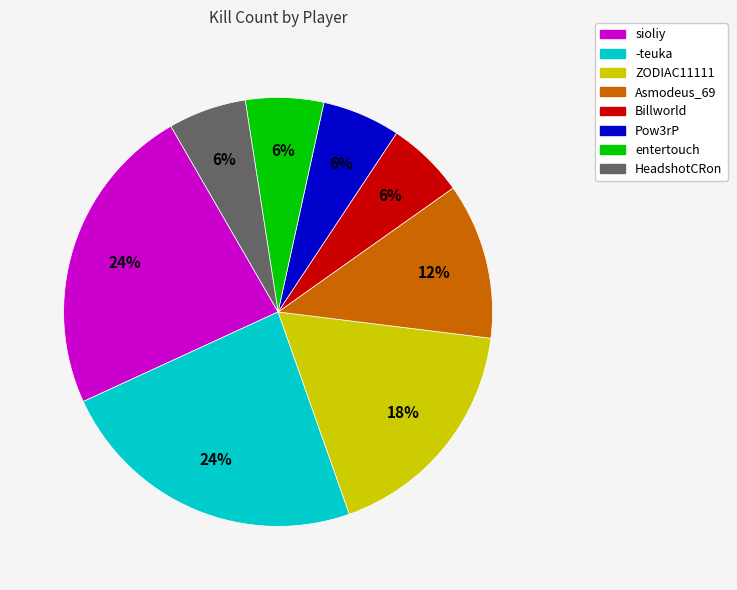

How many segments does this pie chart have?

8